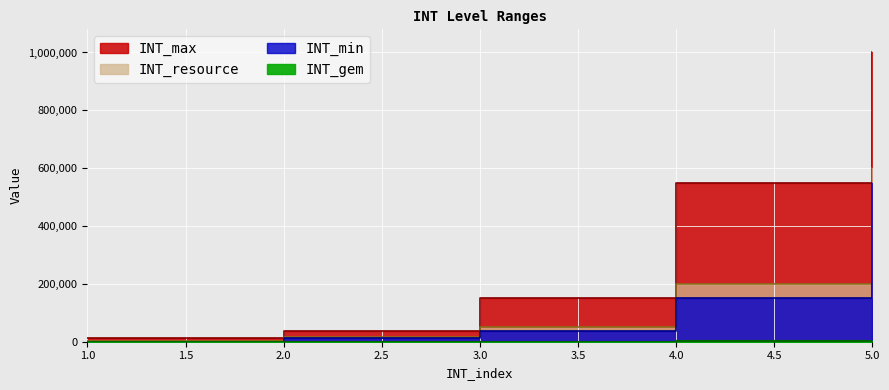

After their last crossing, which series has the higher values: INT_min or INT_gem?

INT_min